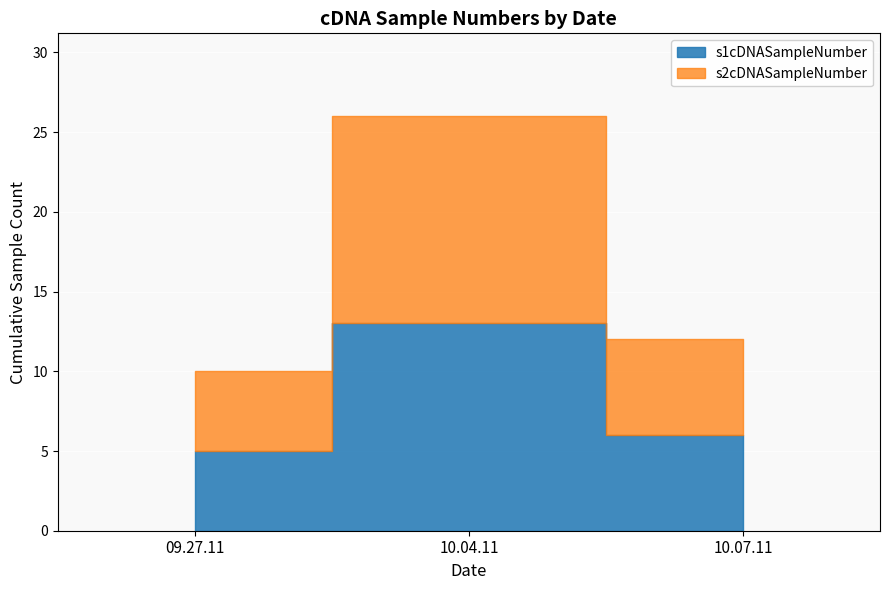

True or false: s1cDNASampleNumber has a value of 6 at 10.04.11.

False